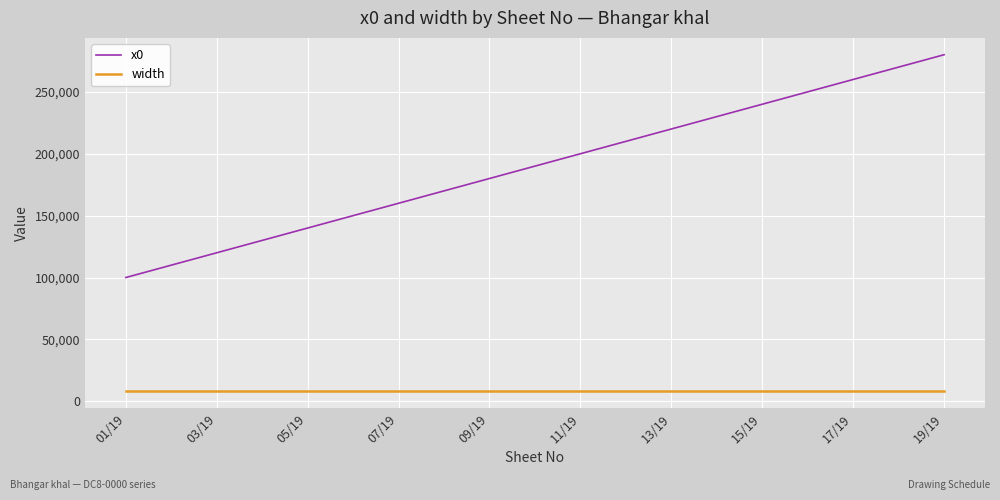

What is the greatest value displayed?

280000